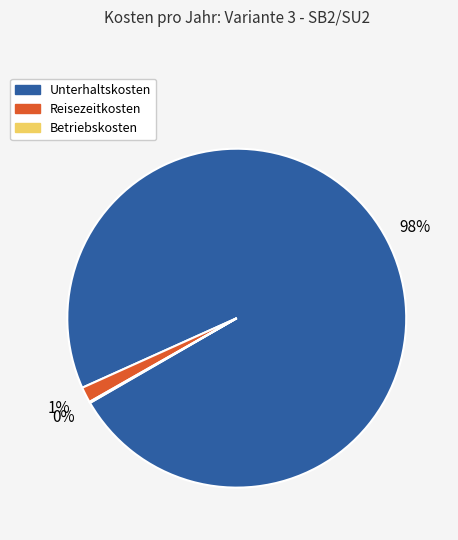

Which slice is the largest?

Unterhaltskosten